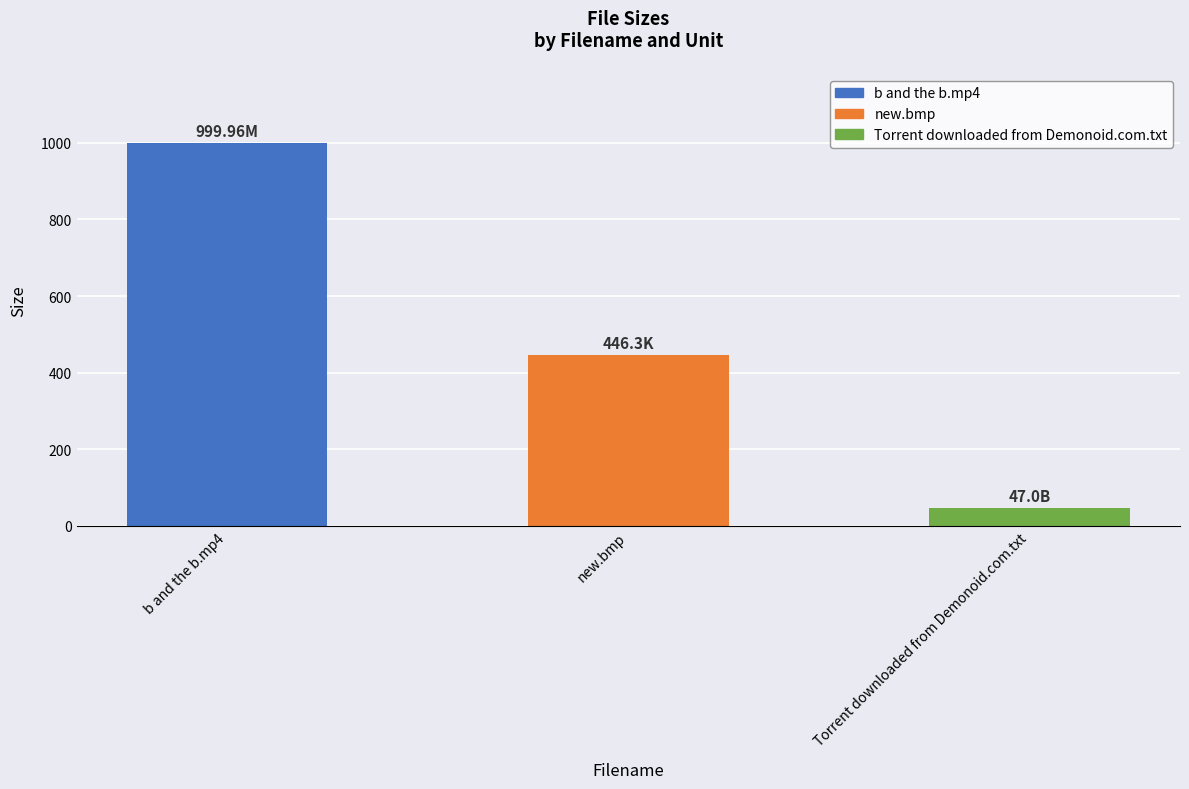

The chart shows a value of 416.1 at b and the b.mp4. True or false?

False